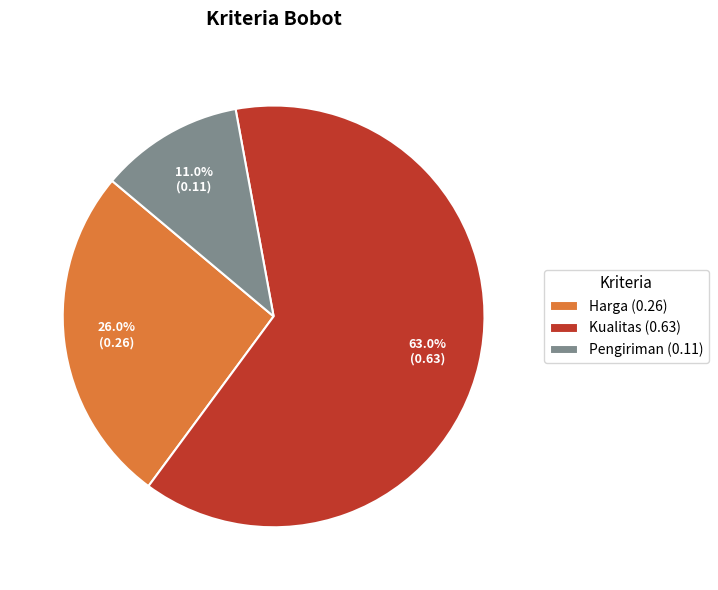

Which has a higher value, Harga (0.26) or Pengiriman (0.11)?

Harga (0.26)